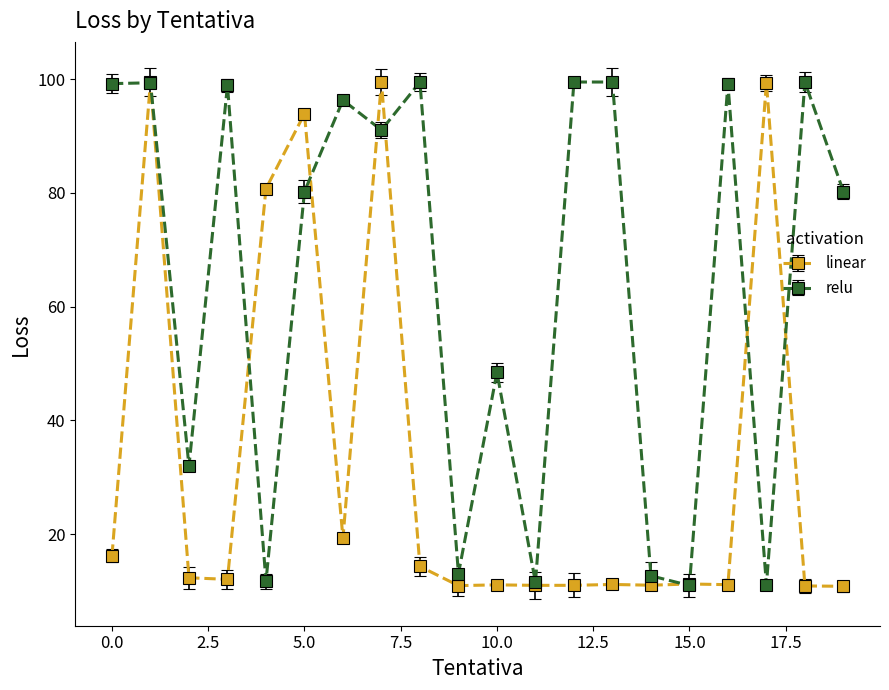

Does the chart display data point markers on the line(s)?

Yes